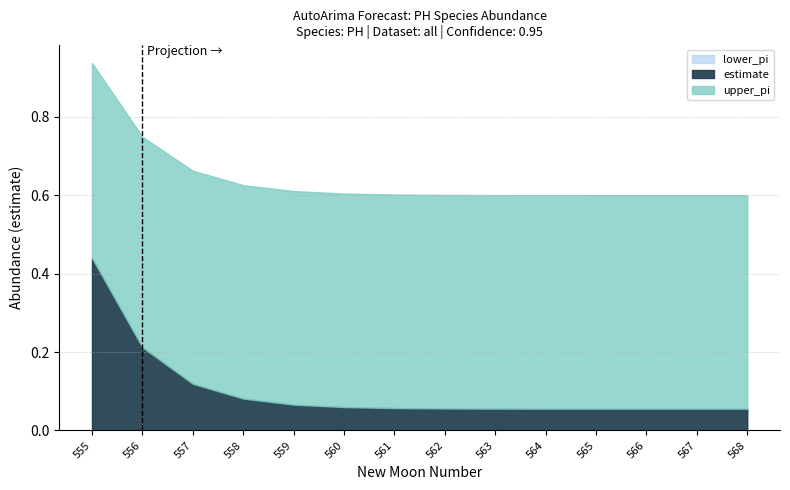

How many data points does each series have?

14